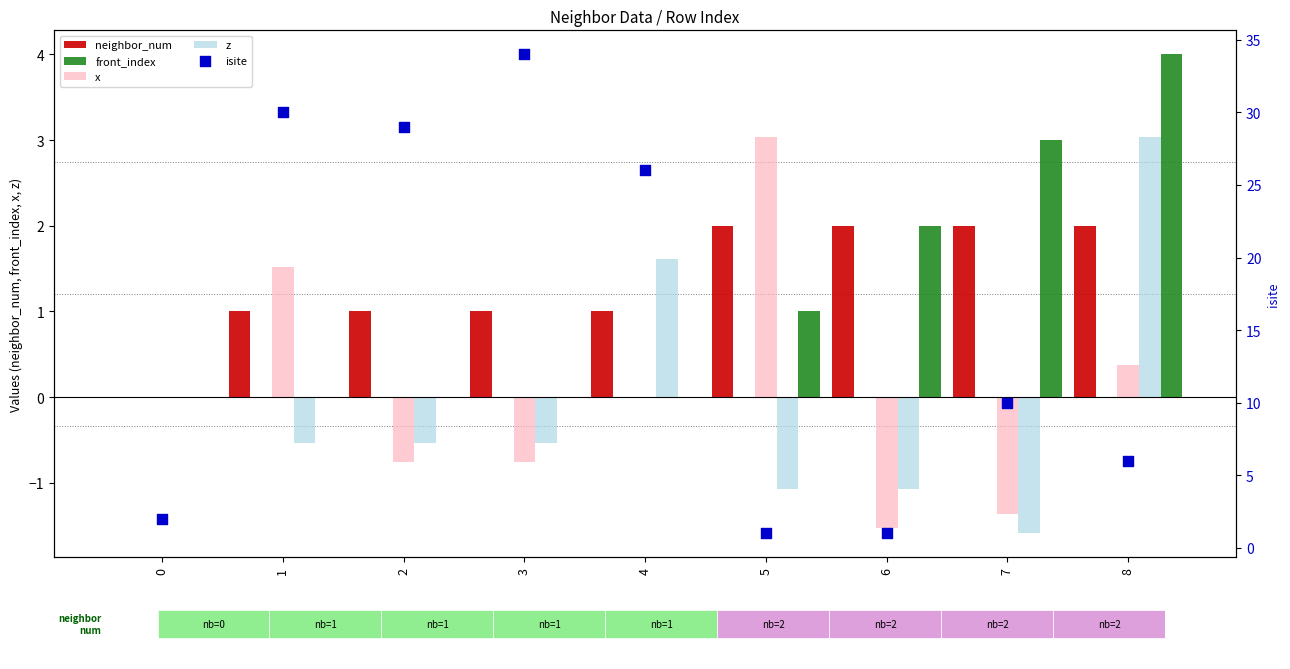

At how many categories does at least one series exceed 21?

4